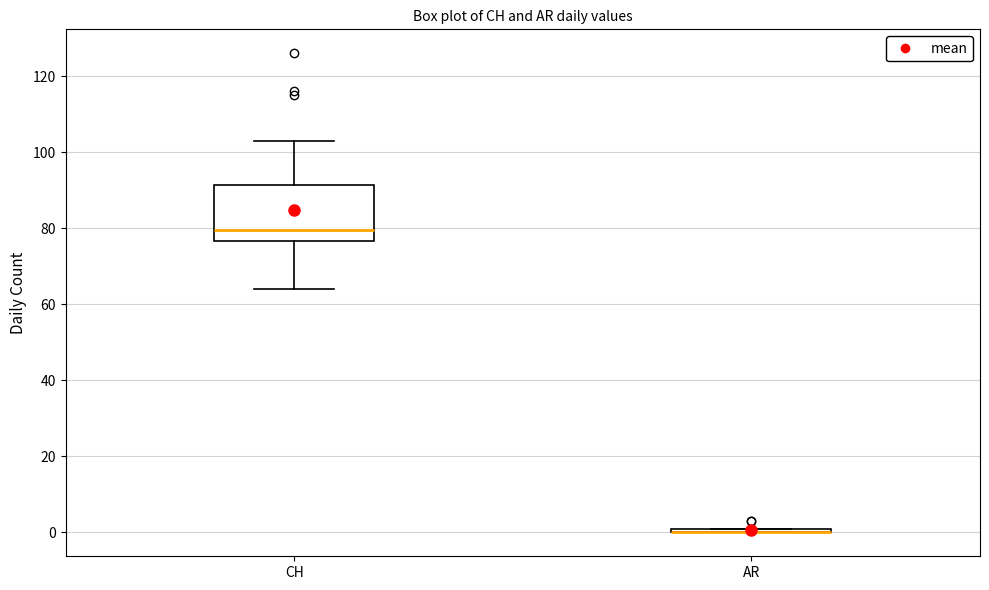

Where does the upper whisker of the box for CH end on the y-axis? The values are not printed on the chart, so give them approximately, as read against the axis.

104